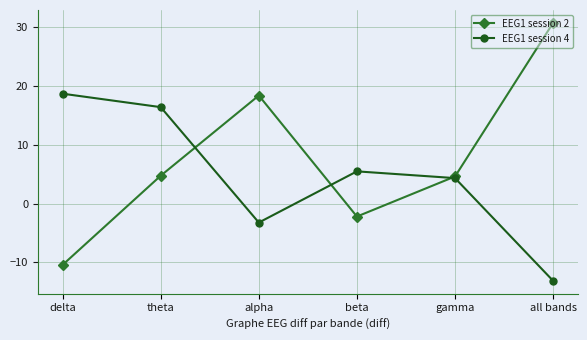

Rank the series at delta from highest to lowest value.

EEG1 session 4, EEG1 session 2